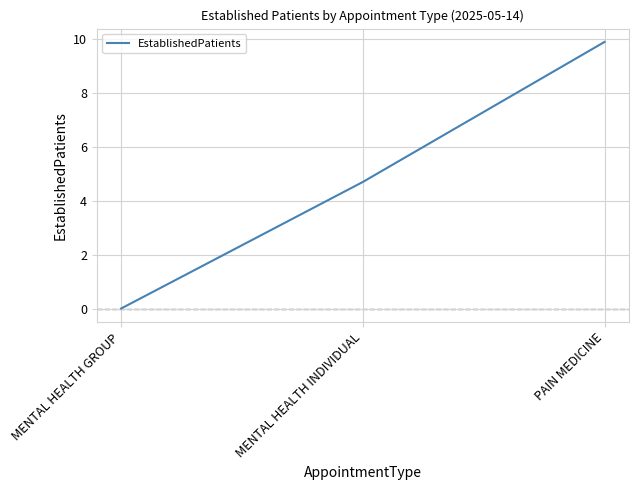

How many positive values are there?

2